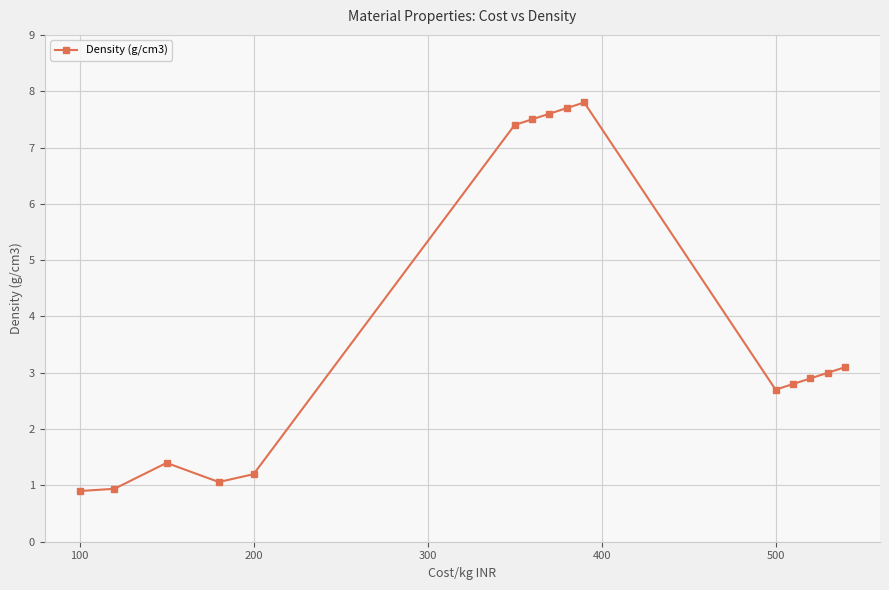

What is the maximum value shown in the chart?

7.8